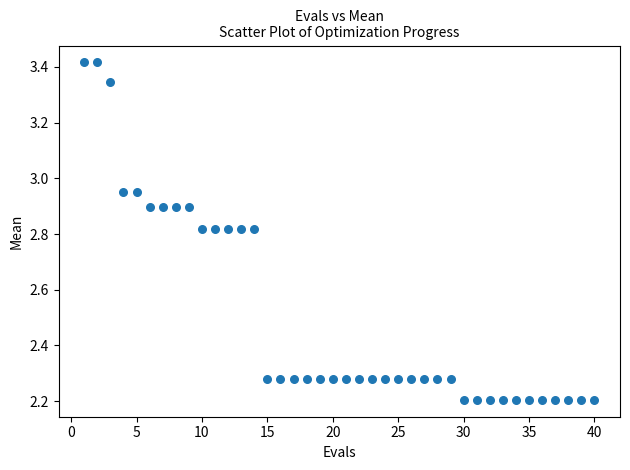

What is the range of X values (max minus min)?

39.0